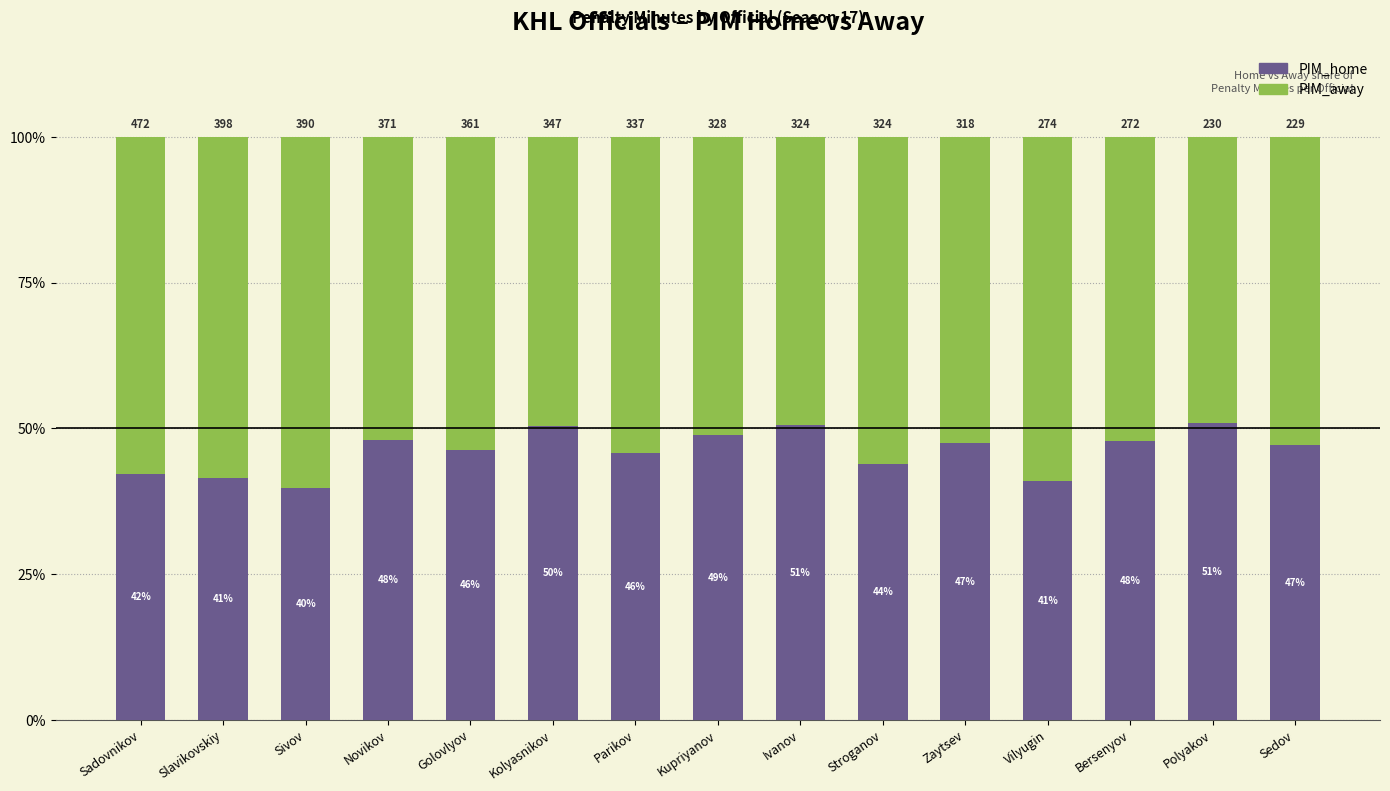

At how many categories does at least one series exceed 0?

15